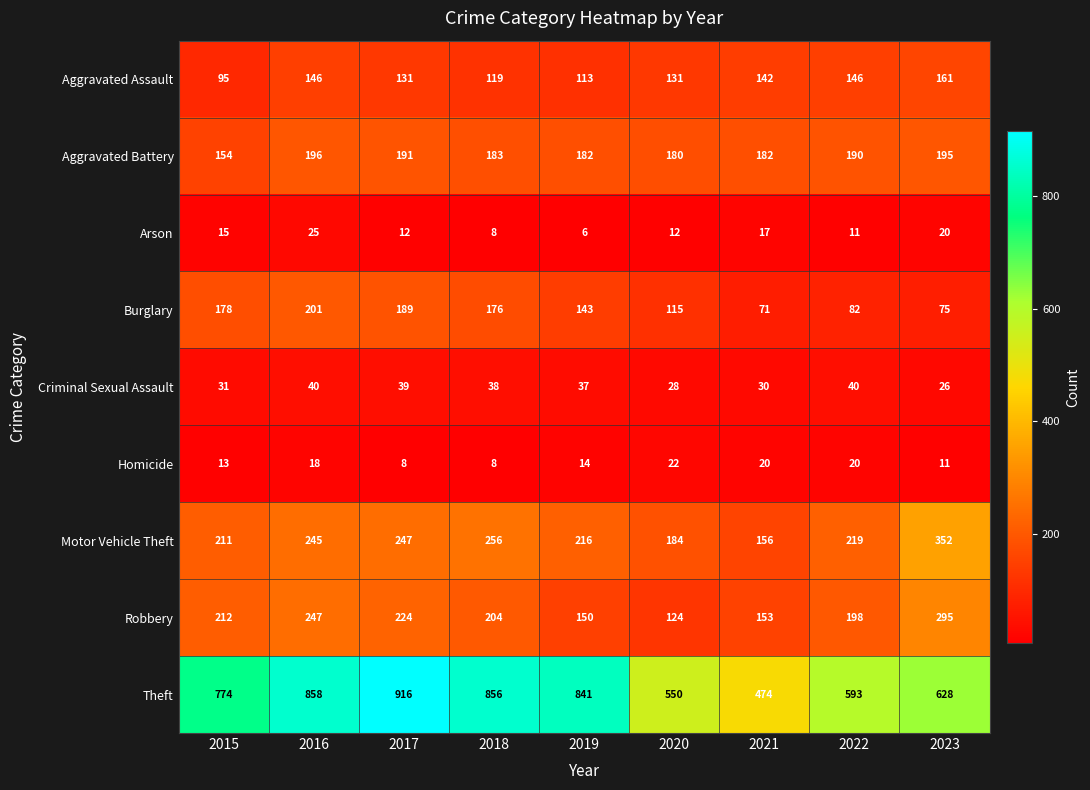

True or false: Aggravated Assault has a value of 129 at 2015.

False